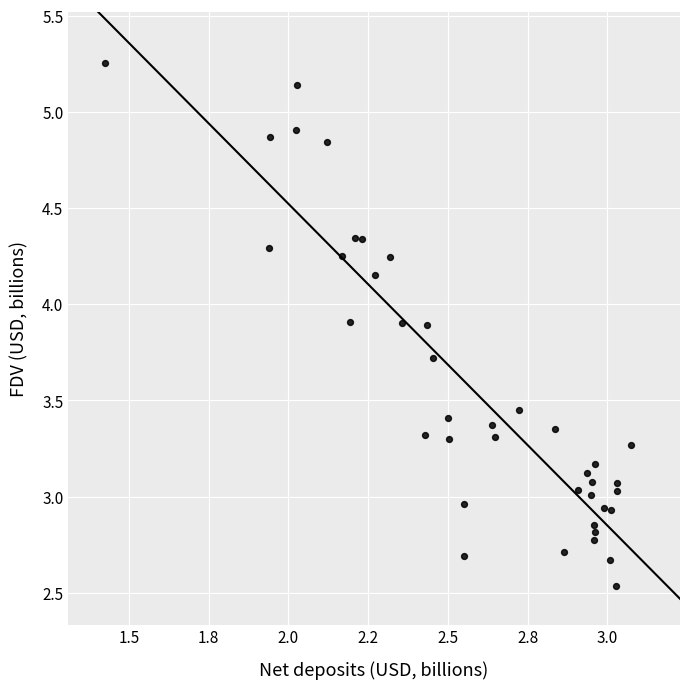

What is the range of X values (max minus min)?

1.7